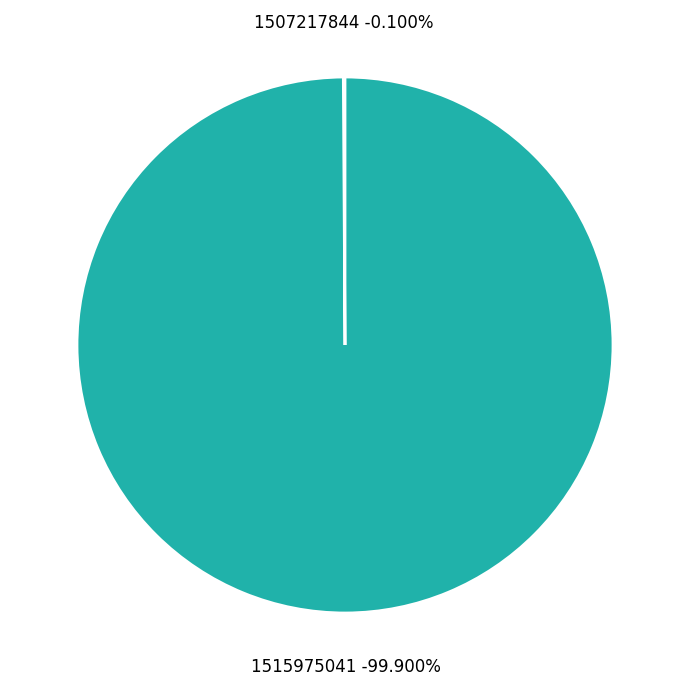

What is the total percentage of 1515975041 and 1507217844?

100.0%